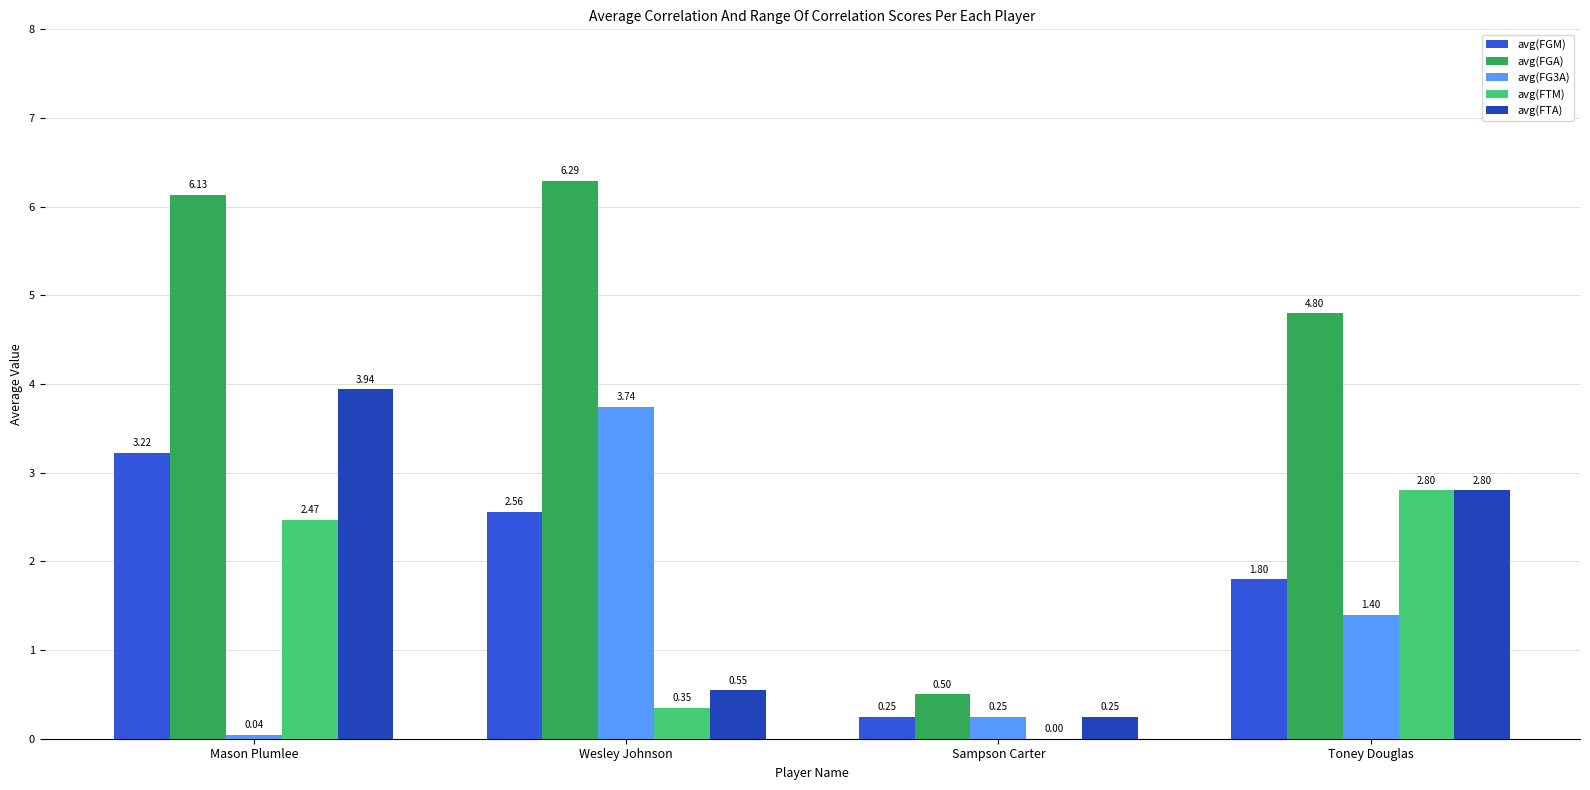

The value of avg(FGA) at Sampson Carter is 0.9. True or false?

False